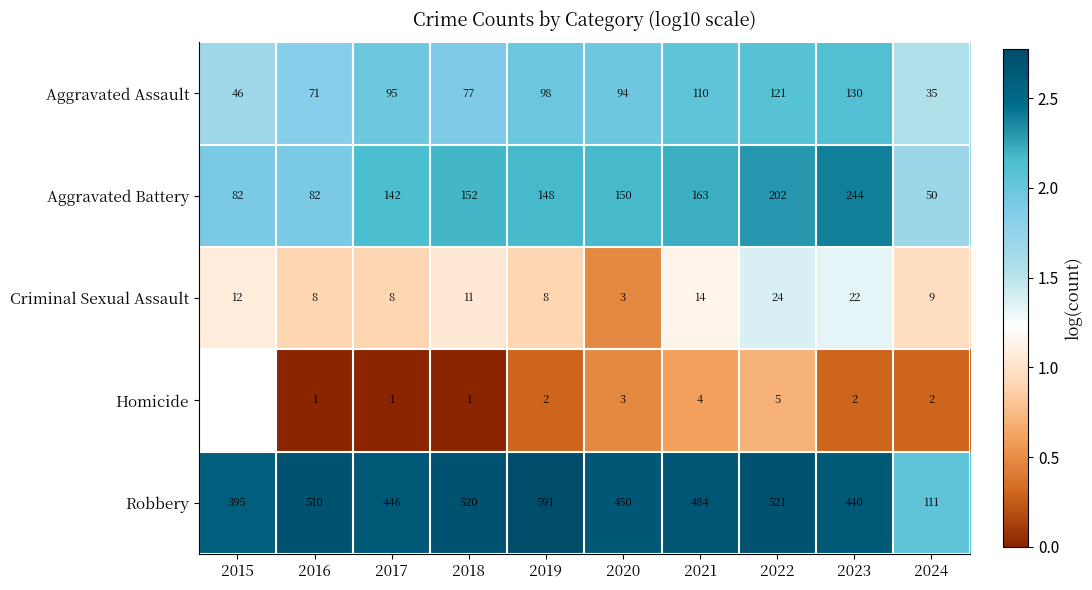

At how many categories does at least one series exceed 0?

10